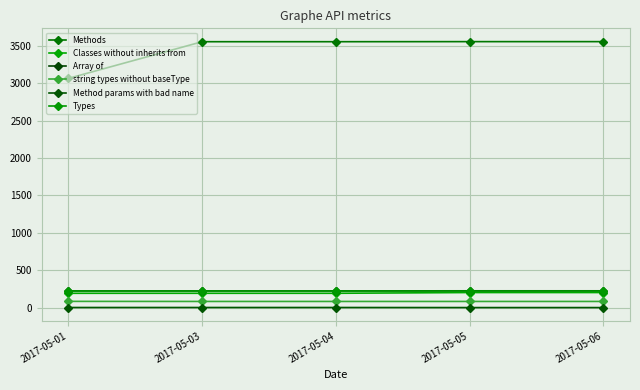

What is the average value of the Types series?

229